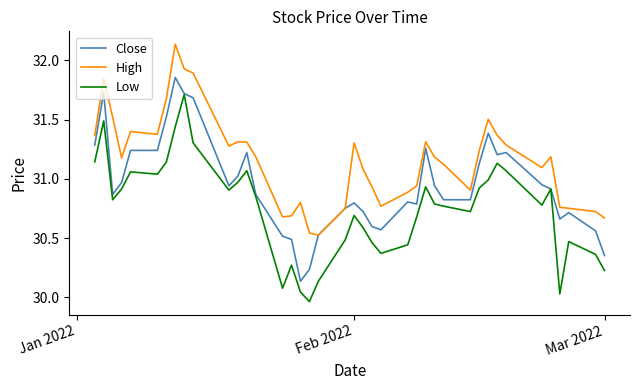

True or false: High and Low cross at least once.

False